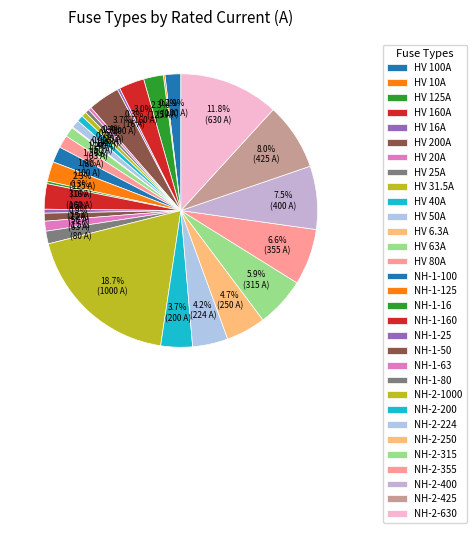

How many segments does this pie chart have?

31